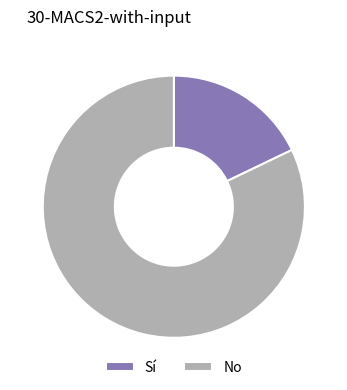

Is there any slice that represents more than half of the pie?

Yes